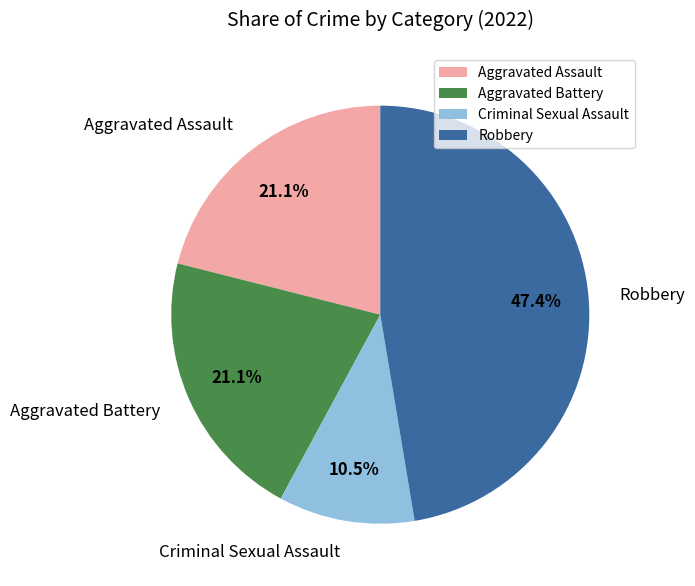

What portion of the pie excludes Aggravated Battery?

78.9%